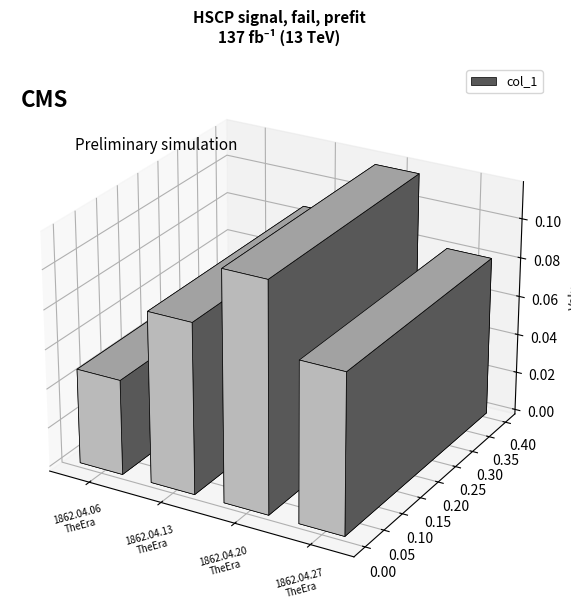

Read the value at 1862.04.13_TheEra.

0.1